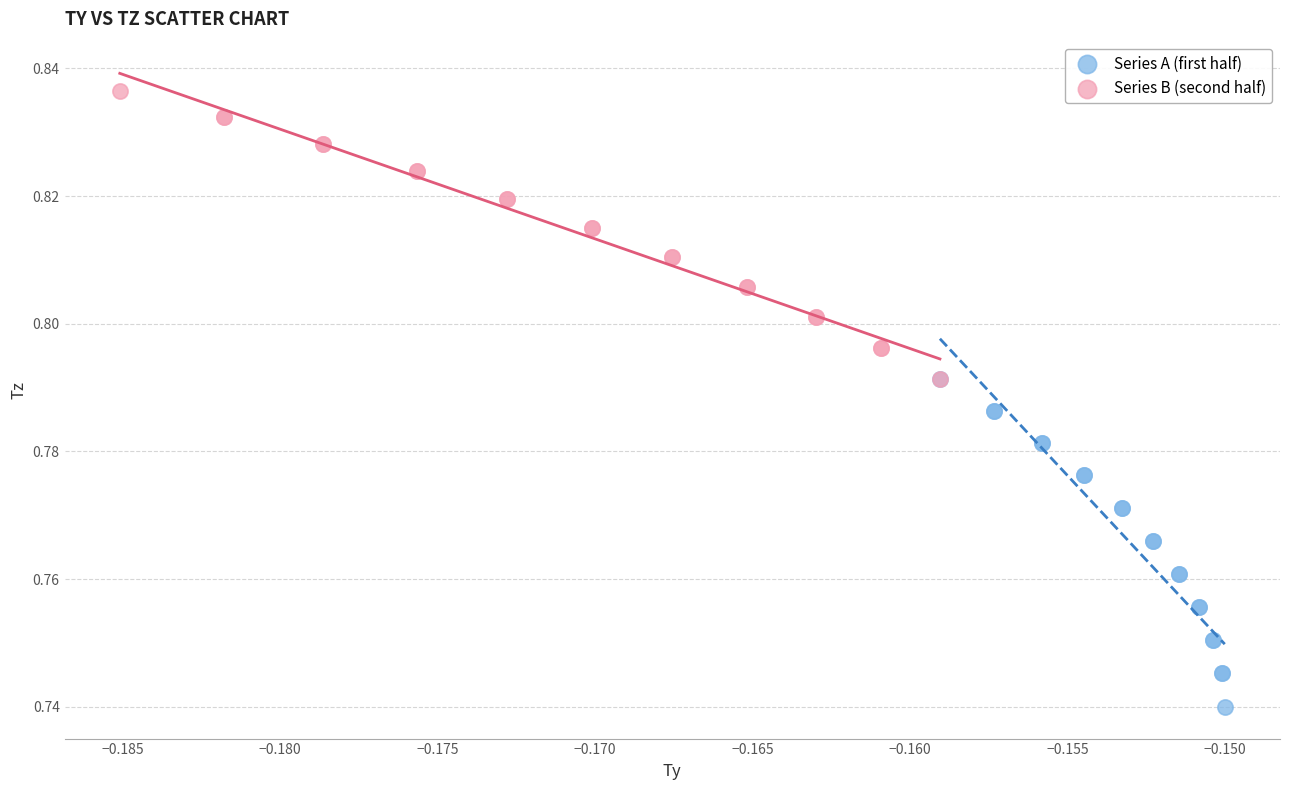

Which series contains the highest Y value?

Series B (second half)